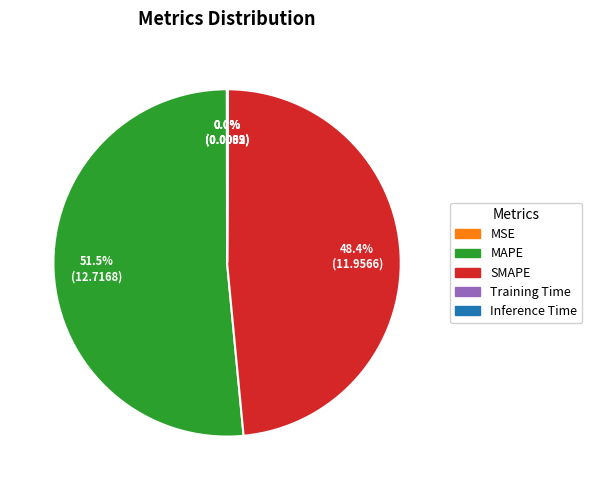

Which slice is the largest?

MAPE